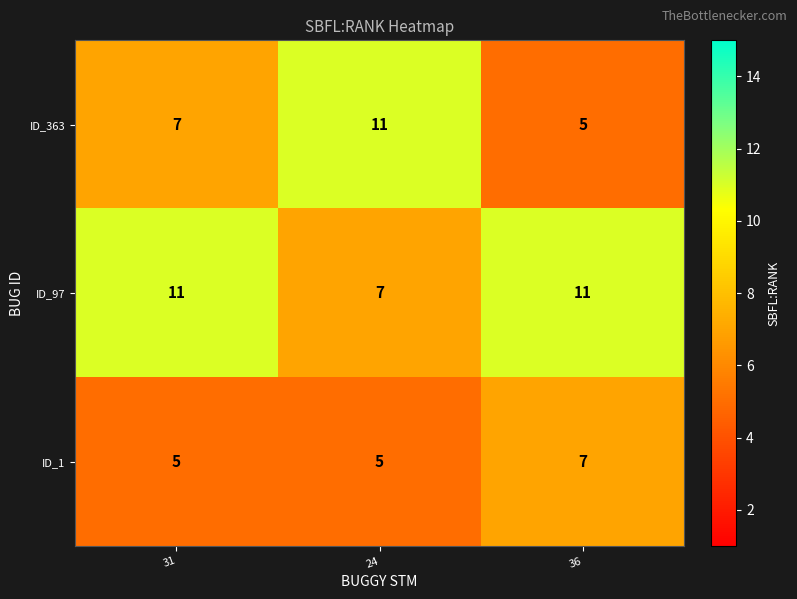

Is it true that ID_1 equals 5 at 31?

True